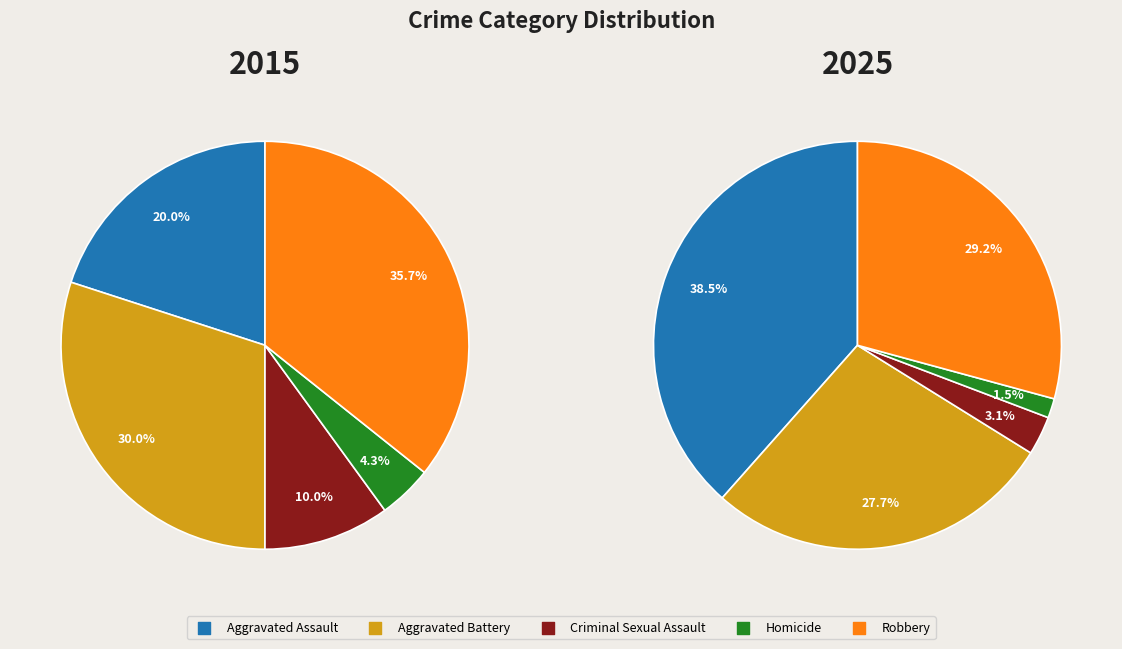

Is there any slice that represents more than half of the pie?

No